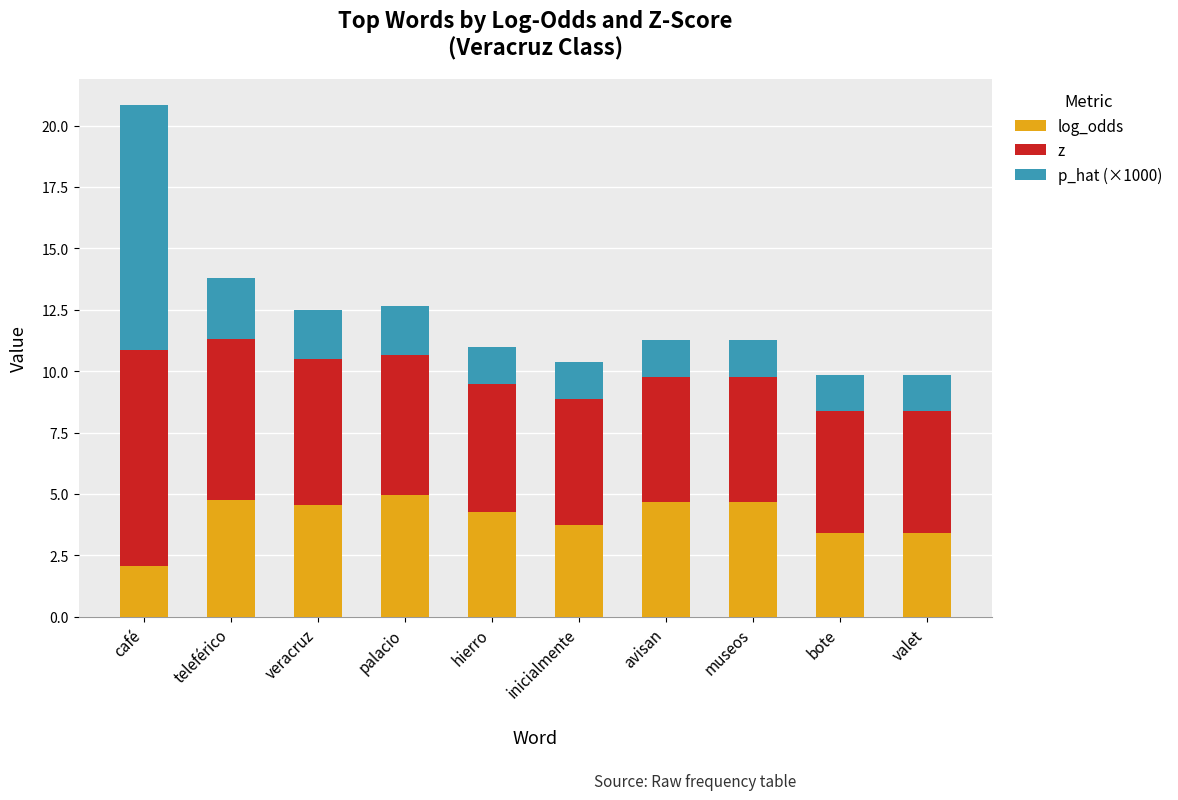

Reading left to right, what are the values for log_odds?

café=2.1	teleférico=4.8	veracruz=4.5	palacio=5.0	hierro=4.3	inicialmente=3.7	avisan=4.7	museos=4.7	bote=3.4	valet=3.4